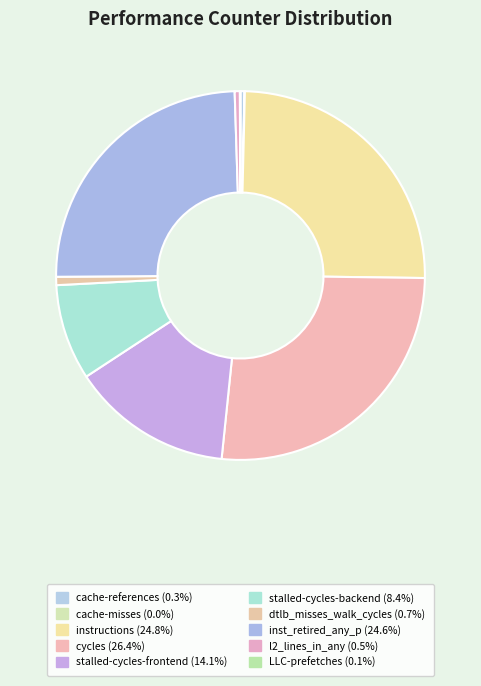

Is the sum of instructions and cycles greater than half?

Yes